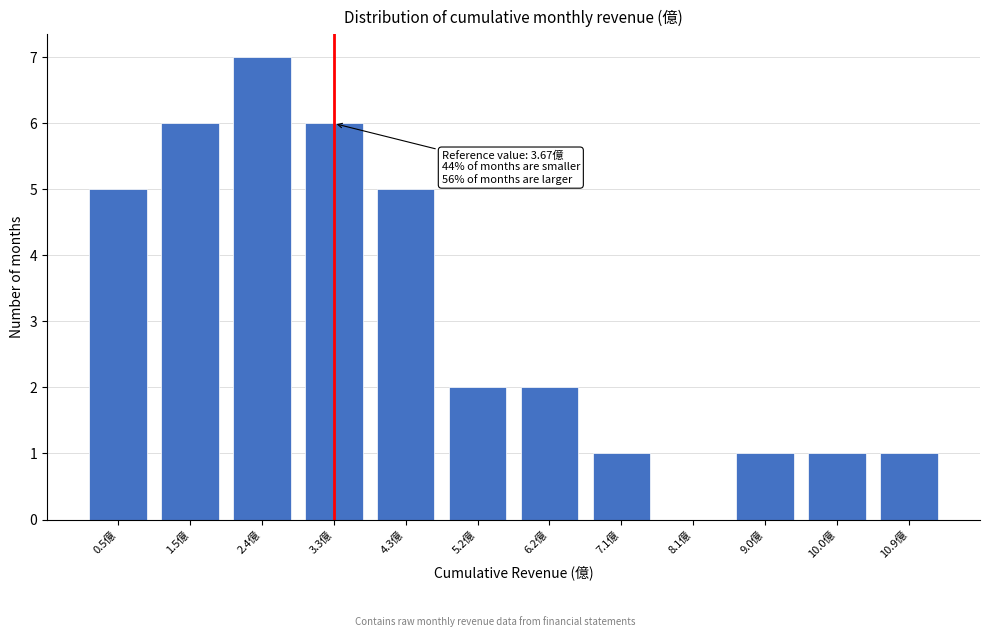

Reading right to left, what are all the values shown in this chart?

10.9億=1	10.0億=1	9.0億=1	8.1億=0	7.1億=1	6.2億=2	5.2億=2	4.3億=5	3.3億=6	2.4億=7	1.5億=6	0.5億=5